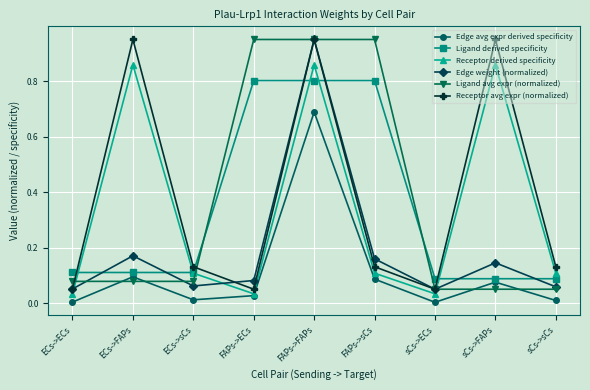

What is the spread (max minus min) of values at FAPs->FAPs?

0.3